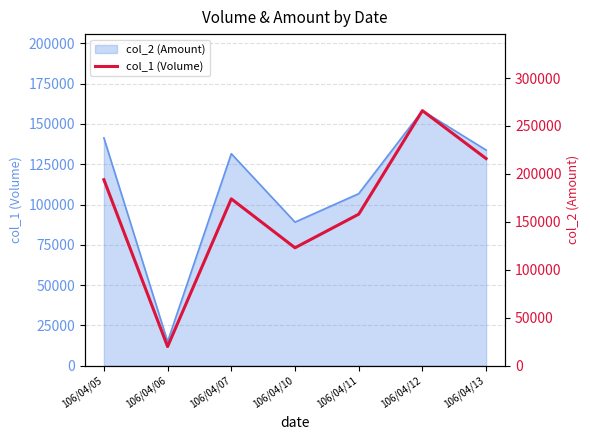

What is the sum of all values?

1151000